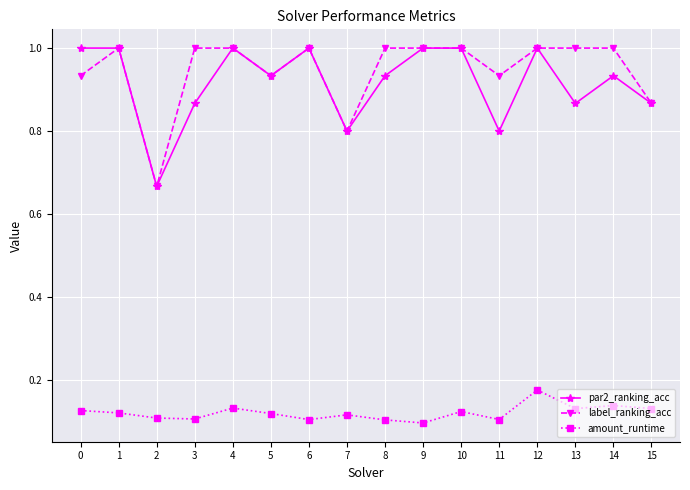

Which series has the largest total across all categories?

label_ranking_acc